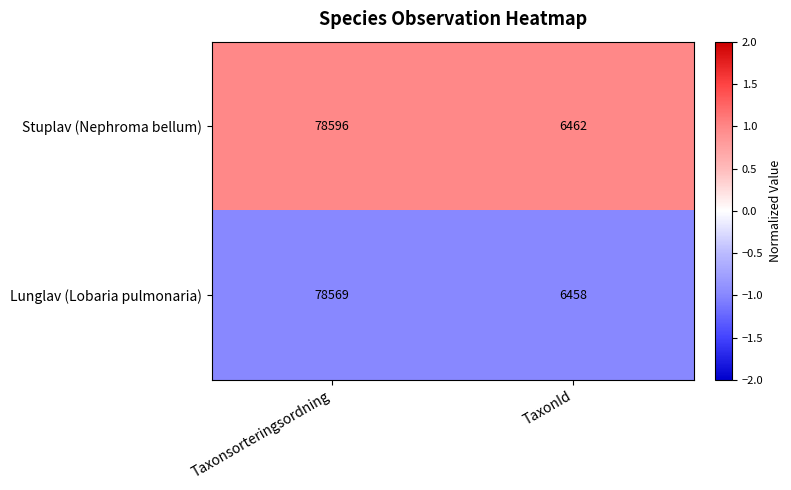

List the series in order of their overall mean, highest first.

Stuplav (Nephroma bellum), Lunglav (Lobaria pulmonaria)